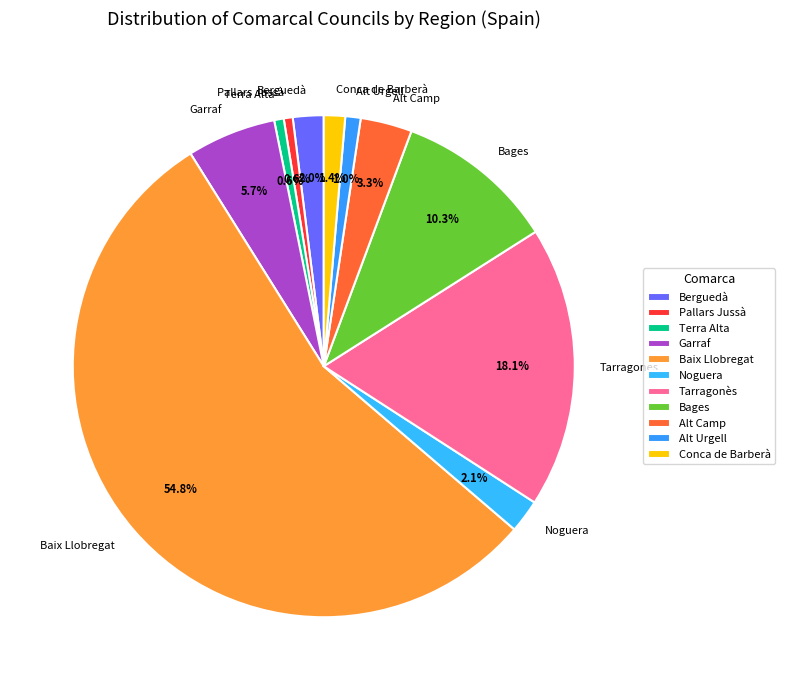

Which slice represents more than half of the pie?

Baix Llobregat